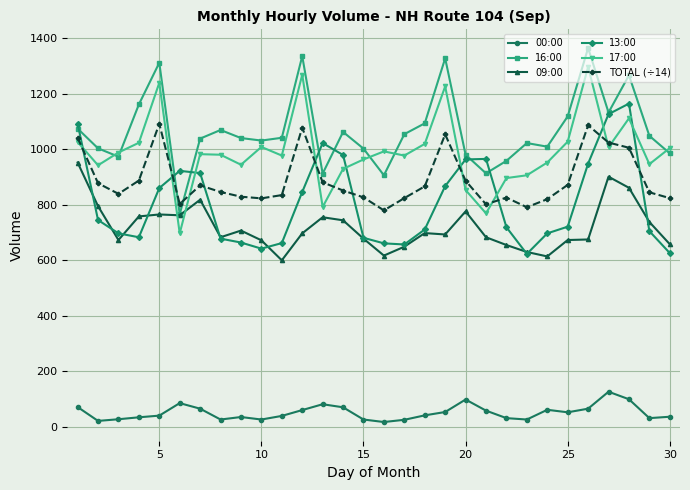

True or false: 13:00 and 16:00 intersect in this chart.

True